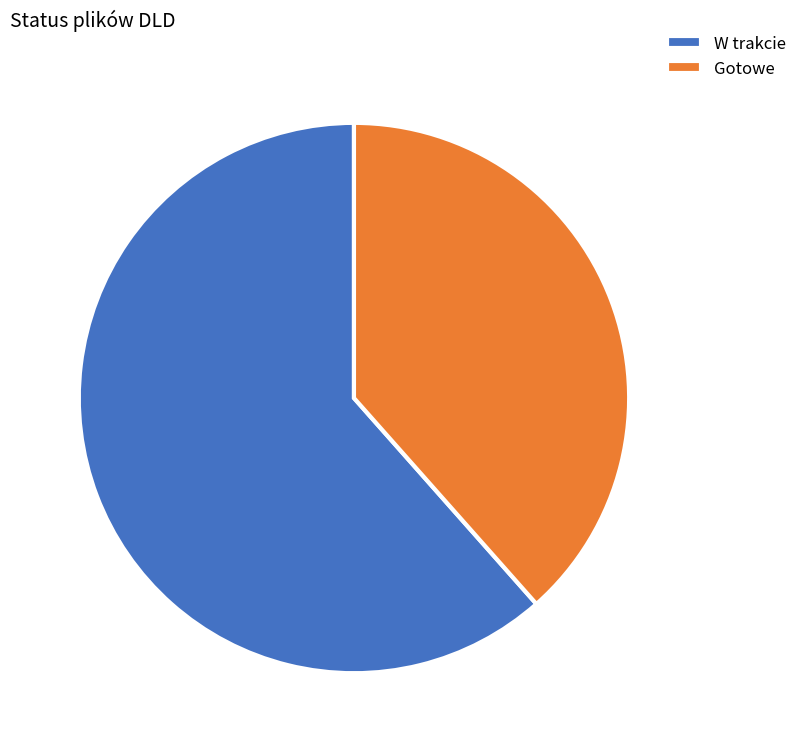

Do W trakcie and Gotowe together represent more than half of the pie?

Yes